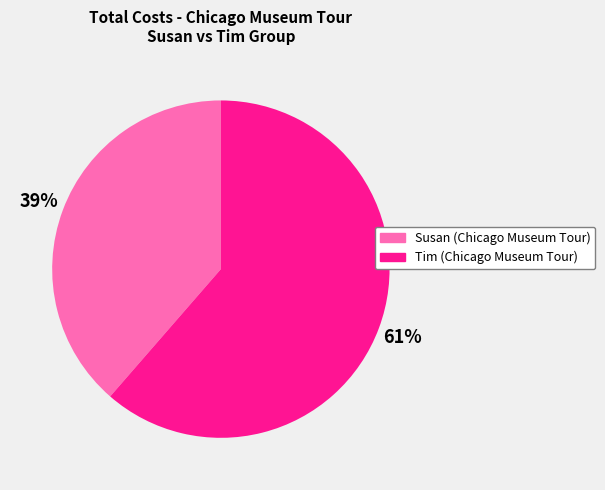

To the nearest percent, what percentage of the pie is Tim (Chicago Museum Tour)?

61%